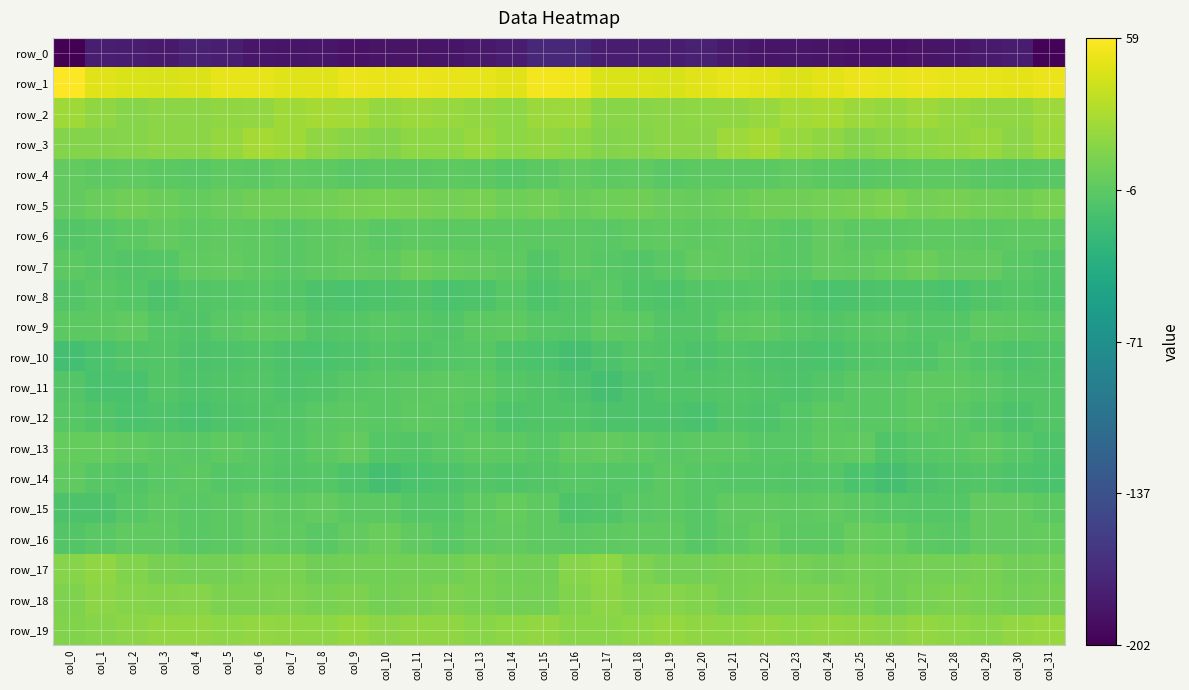

Reading left to right, extract all data points from this chart.

row_0: -201.7	-180.3	-181.4	-182.7	-178.3	-179.8	-186.1	-187.0	-186.3	-189.3	-188.5	-188.4	-187.1	-183.6	-180.6	-172.7	-171.6	-181.1	-182.0	-181.6	-177.3	-182.6	-187.2	-186.2	-187.6	-189.1	-188.7	-188.0	-186.1	-182.4	-181.0	-199.2
row_1: 59.1	47.8	44.3	43.6	45.2	49.0	49.7	46.2	46.7	51.3	50.5	51.2	50.1	49.8	47.9	54.2	53.6	44.3	44.6	43.3	47.2	49.5	48.4	45.8	48.2	52.0	49.9	51.4	49.7	49.1	48.0	51.7
row_2: 22.2	15.7	11.9	13.7	13.7	15.5	16.7	22.2	24.4	22.8	17.8	20.2	19.2	16.5	15.1	19.9	20.6	12.6	12.7	13.5	14.5	15.5	18.8	23.3	24.9	20.3	17.9	20.7	17.8	16.1	15.5	20.8
row_3: 11.0	10.7	11.7	13.5	13.6	18.3	23.5	21.6	16.0	12.6	11.1	14.8	15.3	19.0	14.9	17.1	14.4	11.1	11.9	13.8	14.3	21.1	23.7	19.1	15.3	10.6	12.6	15.0	16.4	18.7	13.6	19.7
row_4: -3.9	-5.1	-5.0	-6.2	-7.5	-5.9	-7.1	-4.3	-5.2	-8.0	-6.4	-6.6	-5.6	-6.7	-8.6	-6.7	-3.8	-5.3	-4.9	-7.5	-6.8	-6.1	-6.3	-4.1	-6.6	-7.7	-6.4	-6.0	-6.0	-7.3	-9.1	-7.2
row_5: -3.9	-0.6	2.7	1.1	-2.1	-0.6	2.1	3.1	3.6	5.8	7.0	5.9	5.0	5.4	2.1	3.1	0.1	1.6	2.4	-0.4	-1.9	0.5	3.0	2.7	4.8	6.0	7.4	4.6	5.9	3.7	2.8	6.3
row_6: -10.5	-8.6	-6.4	-3.7	-6.0	-5.0	-5.6	-7.7	-5.4	-4.5	-7.9	-5.6	-6.1	-6.4	-6.6	-6.9	-6.7	-7.1	-5.4	-4.3	-6.0	-4.8	-6.0	-8.1	-3.6	-6.4	-6.9	-6.0	-6.0	-6.8	-5.8	-5.1
row_7: -6.7	-8.3	-10.5	-9.2	-4.4	-4.0	-5.9	-7.8	-5.1	-3.4	-4.4	0.9	-2.6	-3.7	-5.6	-10.9	-7.0	-8.9	-10.7	-7.4	-3.4	-4.8	-6.4	-7.8	-3.3	-4.4	-2.6	0.4	-4.0	-3.5	-7.5	-10.5
row_8: -10.5	-8.0	-9.8	-13.5	-10.9	-9.9	-8.2	-10.5	-13.8	-14.2	-12.9	-12.2	-14.3	-13.1	-9.1	-12.2	-10.8	-7.6	-11.8	-12.9	-10.2	-9.5	-8.3	-12.1	-14.3	-13.5	-12.9	-12.4	-15.0	-11.2	-9.2	-11.2
row_9: -7.0	-6.9	-4.9	-9.2	-11.6	-8.0	-5.2	-7.0	-10.3	-9.6	-7.3	-8.6	-10.2	-7.0	-5.7	-8.2	-9.8	-5.7	-6.1	-10.4	-11.0	-6.4	-5.3	-8.3	-10.7	-8.6	-7.5	-9.6	-9.4	-6.0	-6.3	-7.9
row_10: -18.7	-14.8	-11.5	-10.8	-14.0	-12.3	-11.7	-13.2	-14.2	-12.7	-10.3	-12.2	-9.2	-8.7	-12.4	-14.6	-17.7	-13.7	-10.9	-11.9	-13.8	-11.6	-12.3	-13.5	-14.3	-11.4	-10.8	-11.9	-7.8	-10.4	-12.9	-11.5
row_11: -10.3	-15.9	-16.1	-10.7	-12.4	-11.2	-10.9	-13.1	-11.4	-8.4	-7.8	-6.9	-5.4	-6.2	-10.1	-11.4	-13.3	-18.2	-13.5	-11.2	-12.1	-10.7	-11.9	-13.0	-10.2	-7.6	-8.1	-6.0	-5.4	-7.6	-10.7	-10.2
row_12: -8.2	-11.9	-14.5	-12.7	-15.8	-13.0	-12.1	-10.4	-7.5	-7.0	-7.3	-5.9	-6.3	-8.9	-12.8	-11.9	-11.2	-14.1	-13.5	-13.9	-15.5	-11.8	-12.3	-9.4	-6.6	-7.2	-7.3	-5.4	-7.4	-10.2	-13.4	-11.0
row_13: -2.5	-2.2	-4.7	-7.0	-7.1	-5.9	-7.5	-9.4	-7.1	-3.7	-9.6	-10.2	-8.0	-5.7	-7.0	-8.2	-4.5	-3.2	-5.5	-7.6	-6.3	-6.2	-8.8	-9.1	-5.1	-5.0	-11.4	-8.9	-7.5	-5.4	-8.8	-12.3
row_14: -4.2	-8.7	-10.3	-7.7	-7.0	-9.8	-8.7	-10.8	-9.8	-12.2	-17.9	-15.2	-12.7	-11.1	-11.5	-10.9	-8.9	-9.8	-9.5	-6.7	-8.3	-9.4	-9.6	-10.6	-9.9	-14.5	-18.2	-13.7	-11.9	-11.1	-12.4	-14.8
row_15: -13.6	-13.6	-8.8	-5.9	-8.0	-6.5	-4.0	-6.0	-4.0	-6.3	-6.7	-9.3	-10.1	-5.7	-2.6	-5.3	-12.6	-11.8	-7.4	-6.2	-8.3	-4.8	-4.6	-5.7	-4.3	-6.3	-8.2	-9.7	-9.1	-3.7	-3.0	-6.6
row_16: -11.1	-7.1	-5.0	-4.2	-7.8	-7.1	-3.8	-4.6	-8.1	-3.3	-0.5	-5.0	-7.6	-5.0	-3.7	-5.1	-6.6	-5.3	-4.9	-4.9	-8.7	-5.4	-2.9	-6.8	-6.8	-1.1	-2.0	-6.5	-7.2	-4.0	-3.6	-2.5
row_17: 11.9	15.7	9.7	5.1	4.4	4.6	6.3	6.4	2.6	4.0	3.4	3.8	4.1	5.3	3.5	3.9	11.5	14.8	7.2	4.7	4.2	5.5	7.0	4.6	2.7	4.1	3.2	4.2	4.2	5.3	3.0	3.7
row_18: 8.3	13.4	12.2	10.3	11.3	7.8	7.2	8.2	7.1	7.4	4.7	5.4	7.5	7.0	4.8	5.1	9.5	14.1	10.9	11.3	10.0	7.0	7.8	7.5	7.5	6.7	4.0	6.7	7.6	6.2	4.3	5.8
row_19: 10.2	11.6	13.7	16.6	17.0	14.9	16.7	16.2	15.1	17.4	13.5	15.8	16.1	13.1	15.0	16.5	12.6	12.5	14.9	17.4	16.2	14.8	17.2	14.9	16.7	16.1	13.3	16.6	15.2	12.9	17.0	18.7